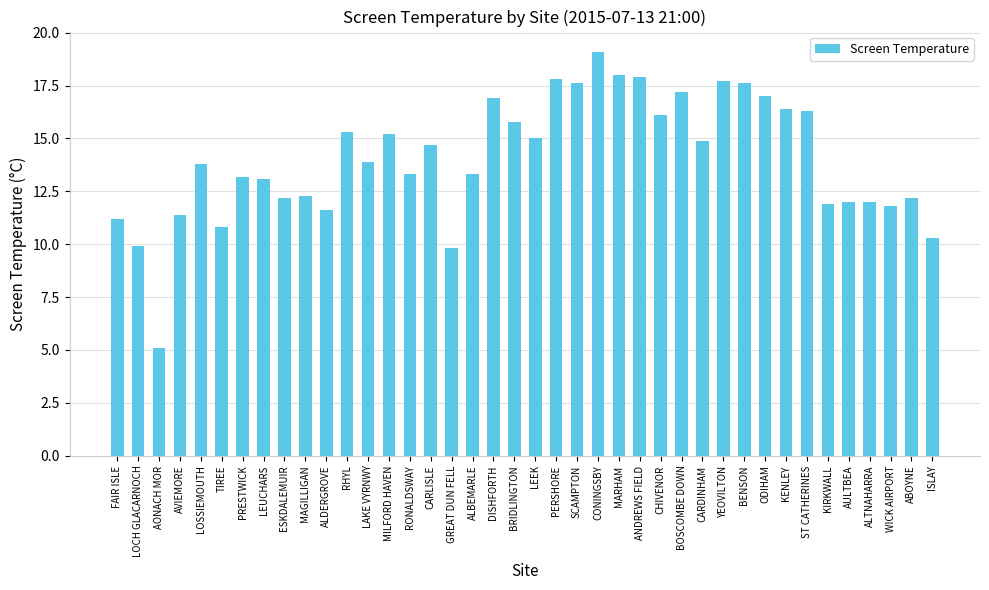

Which label corresponds to the smallest value in the chart?

AONACH MOR